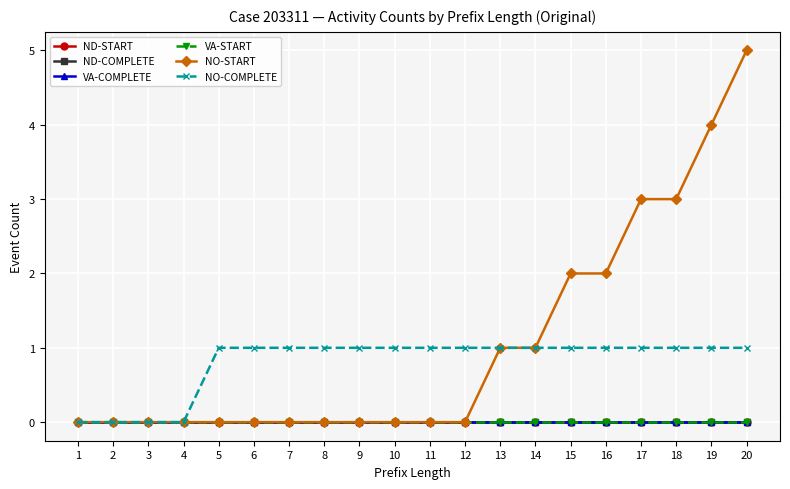

What is the value of the NO-COMPLETE point at the 10th from the left?

1